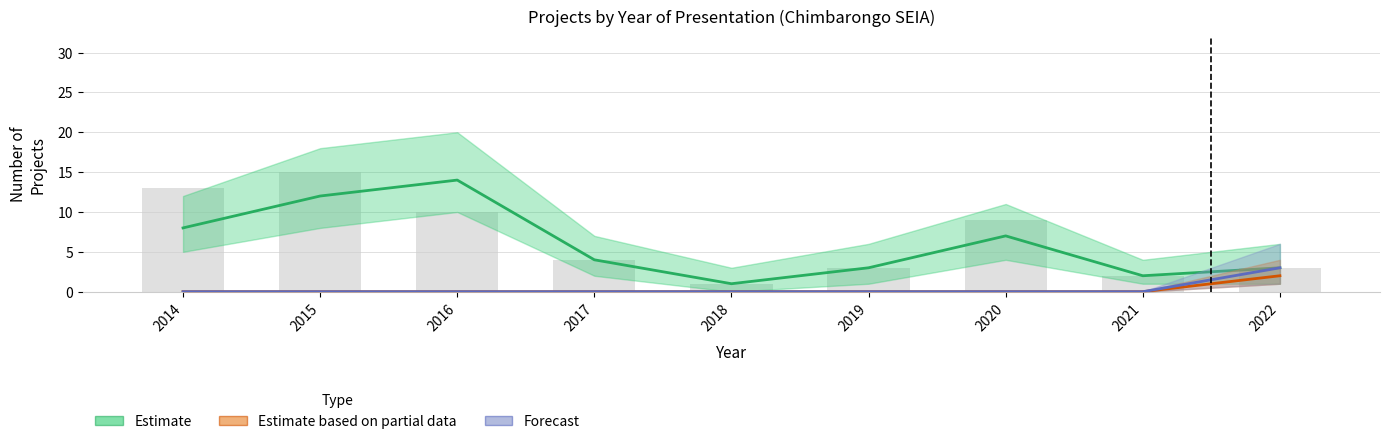

Does the chart contain any negative values?

No